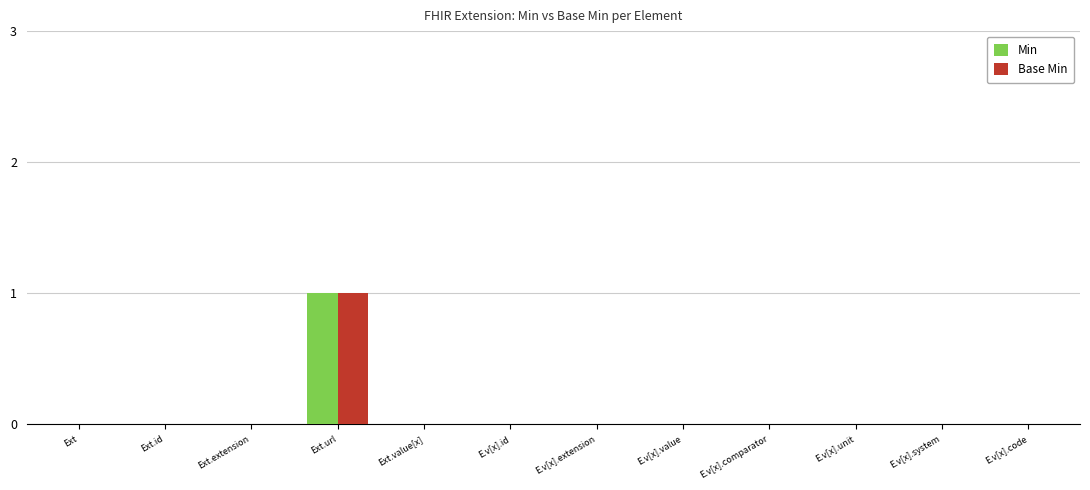

Which category has the highest value in the Min series?

Ext.url